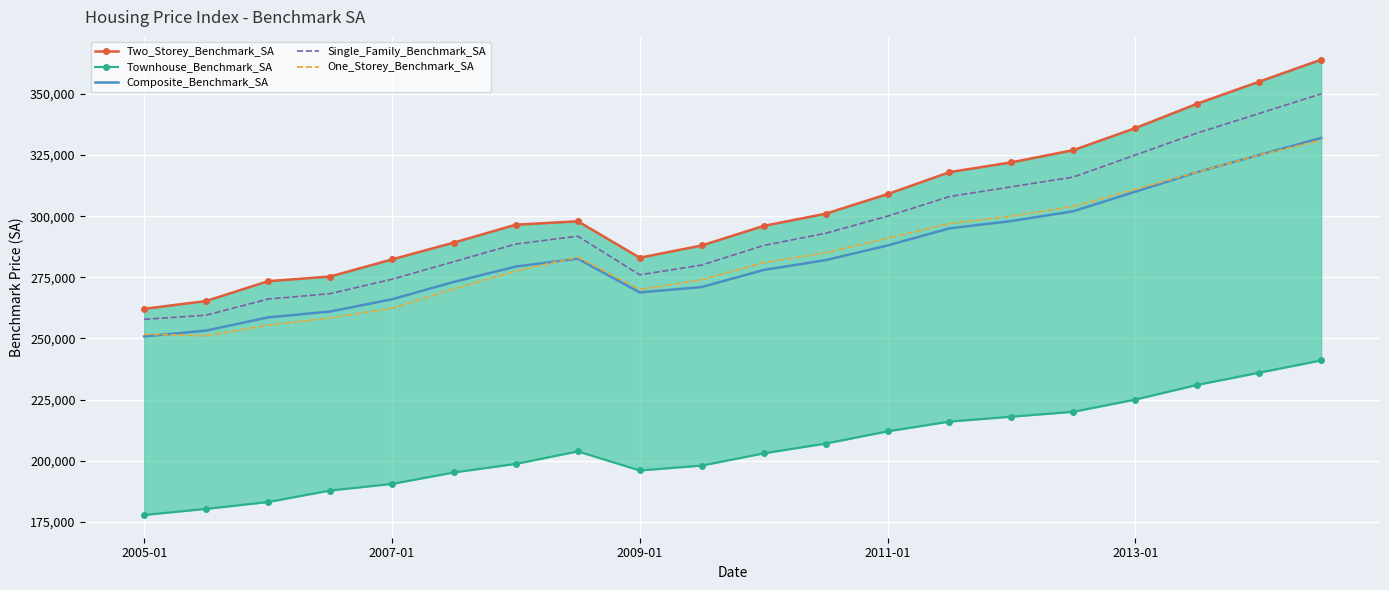

How many lines are shown in the chart?

5